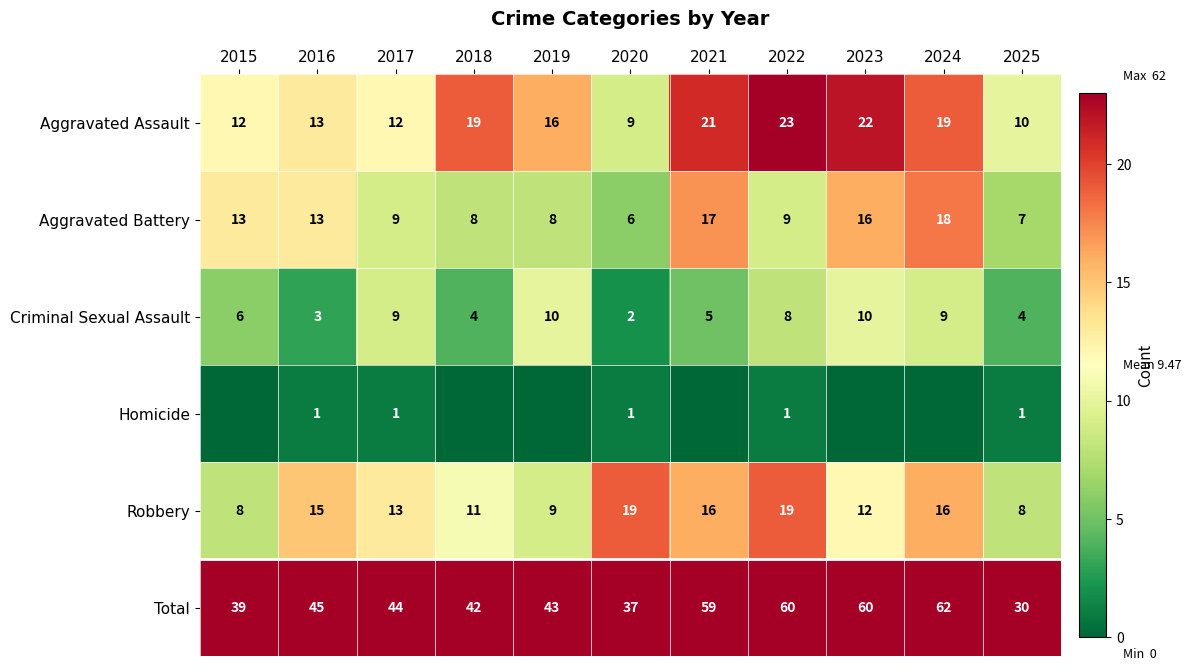

Is the value of Aggravated Battery at 2018 greater than the value of Robbery at 2018?

No